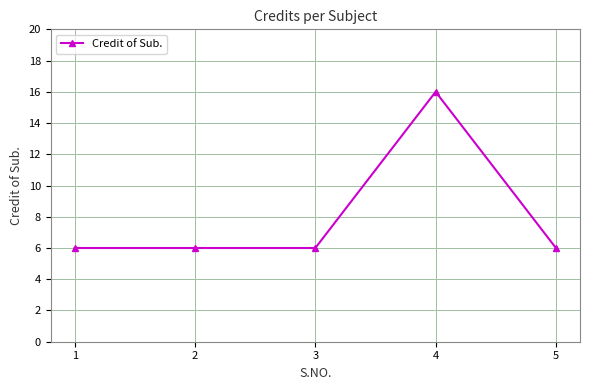

Reading right to left, what are all the values shown in this chart?

5=6	4=16	3=6	2=6	1=6